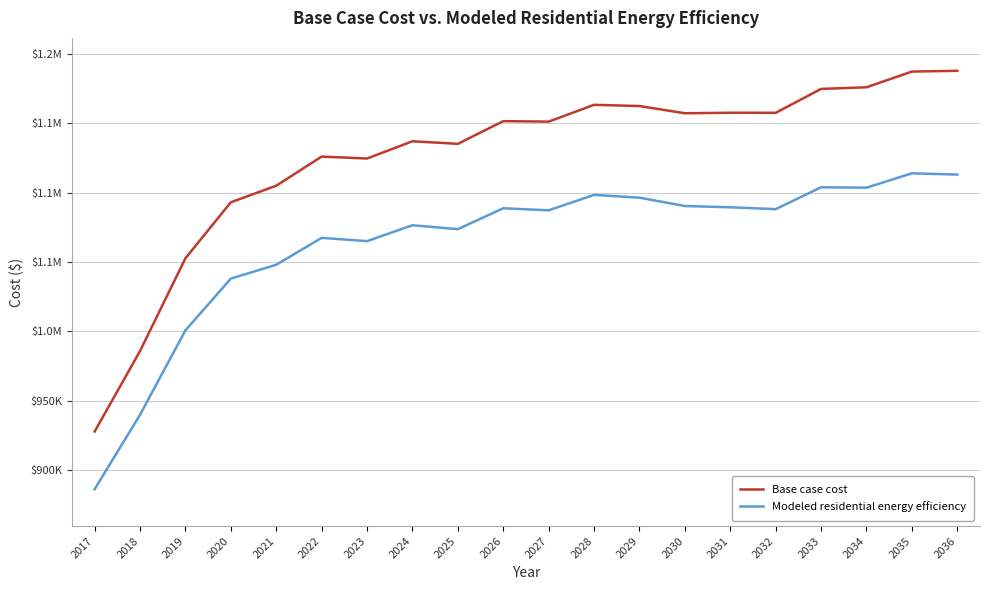

What is the difference between the maximum and minimum values in the Modeled residential energy efficiency series?

227977.9